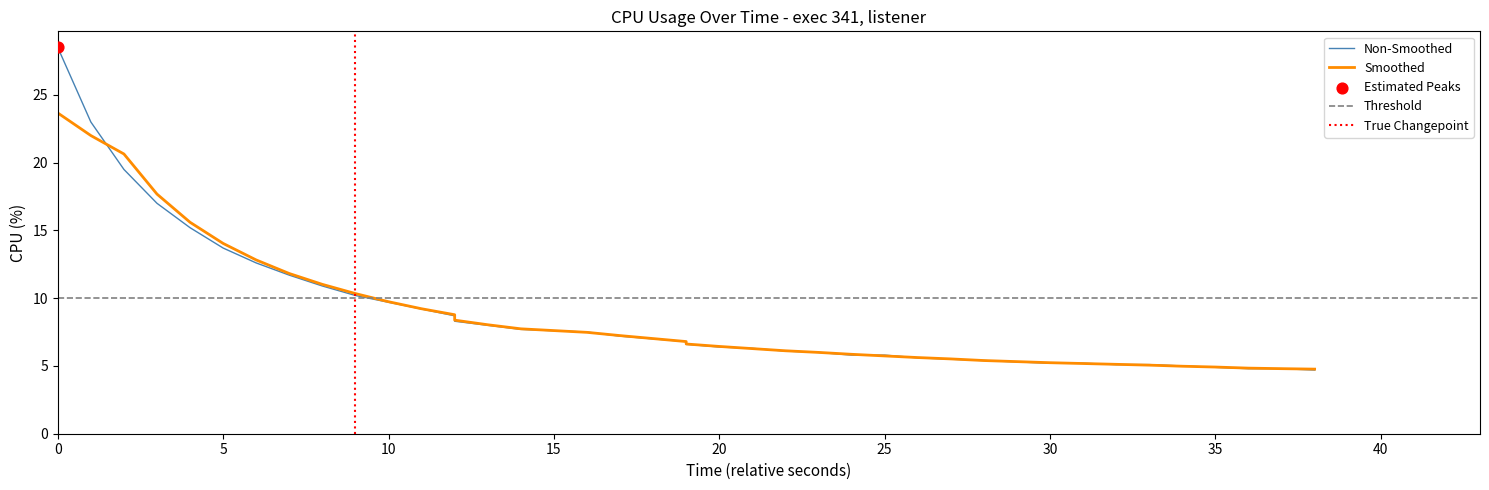

Between 26 and 10, which is larger?

10